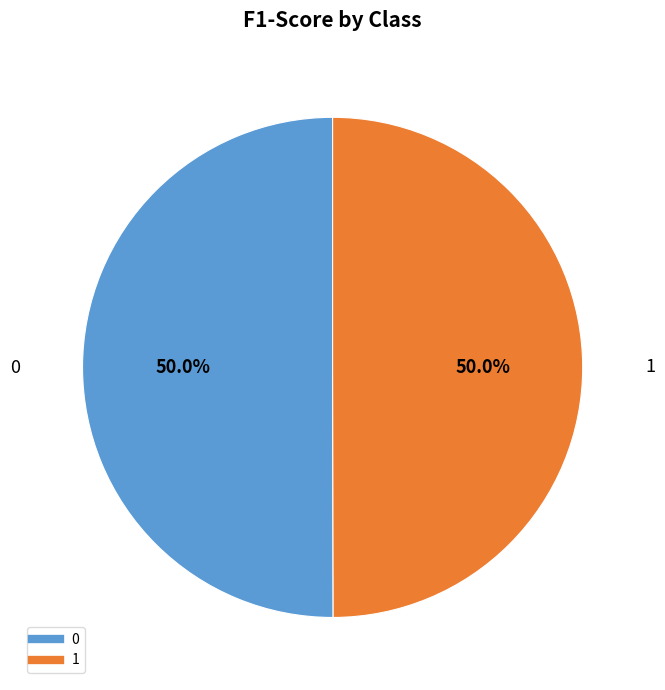

How many slices are in this pie chart?

2